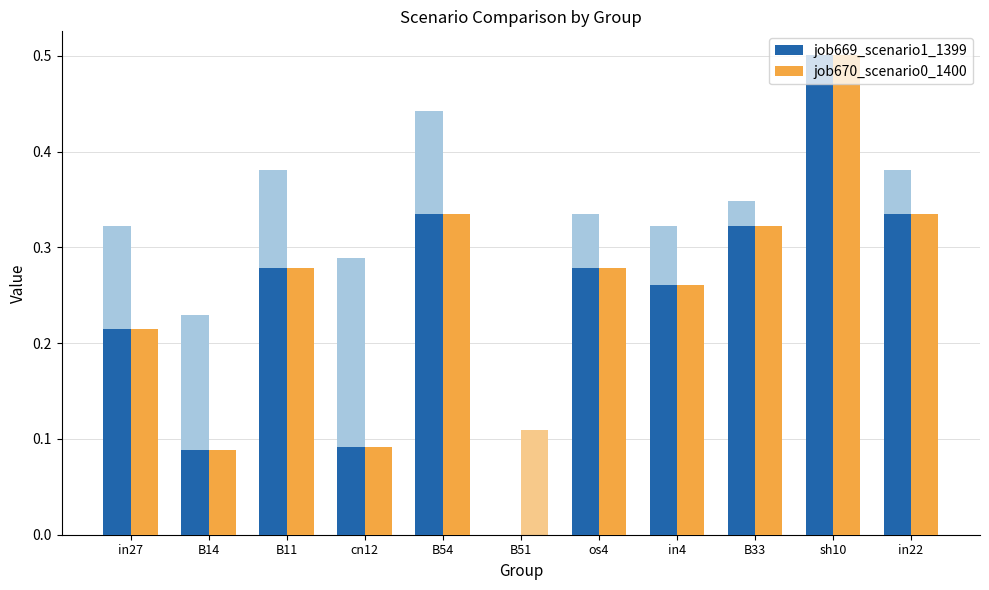

Is the value of job670_scenario0_1400 at cn12 greater than the value of job669_scenario1_1399 at in22?

No